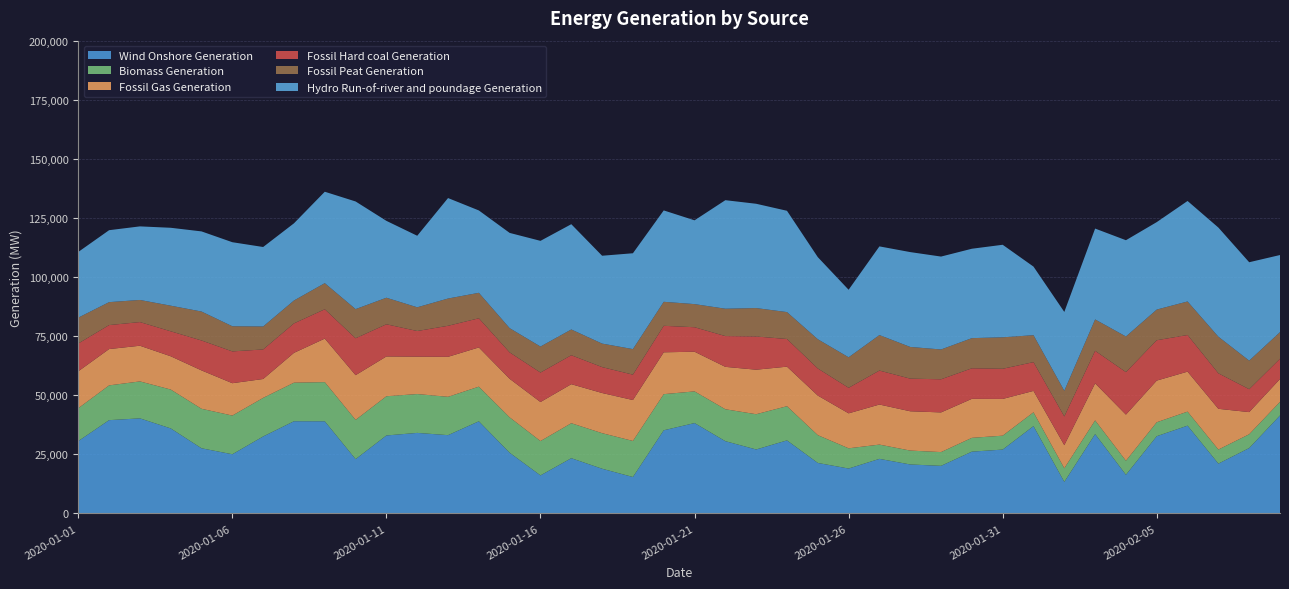

Reading left to right, list all the values displayed in this chart.

Wind Onshore Generation: 30610	39465	40220	35970	27563	25031	32567	39000	38982	22963	32985	34073	33117	38978	25672	16090	23371	18907	15415	35176	38231	30569	27059	30899	21361	19000	23086	20718	20134	26139	27017	36936	13345	33559	16351	32675	37137	21068	27660	41445
Biomass Generation: 13902	14707	15634	16445	16711	16375	16321	16317	16564	16618	16587	16428	16219	14651	14973	14532	14802	15049	15249	15283	13399	13502	14911	14466	11762	8552	6035	5873	5818	5842	5882	5856	5759	5806	5935	5900	5933	5959	5839	5758
Fossil Gas Generation: 15617	15362	15095	14076	16235	13693	7986	12624	18415	18916	16838	15825	16915	16601	16306	16506	16509	16991	17314	17705	16787	17940	18837	16725	16745	14793	16950	16628	16787	16499	15537	9047	9774	15671	19521	17627	16919	17230	9369	9662
Fossil Hard coal Generation: 11761	10146	10001	10562	12658	13448	12500	12453	12414	15604	13613	10845	13132	12328	11170	12472	12247	10959	10732	11211	10352	13021	14051	11702	11453	10801	14369	13803	14011	12919	12762	12169	12154	13758	17979	17072	15491	15023	9689	8570
Fossil Peat Generation: 10942	9709	9361	10840	12243	10643	9715	9691	11047	12334	11229	10037	11533	10775	10257	11005	10898	9942	10812	10156	9785	11572	12021	11386	12377	12910	15012	13412	12611	12762	13313	11398	10857	13281	15072	12971	14189	15485	12089	11260
Hydro Run-of-river and poundage Generation: 27786	30431	31124	32950	33900	35548	33622	32651	38671	45542	32518	30258	42502	34843	40296	44707	44531	37168	40545	38661	35444	45914	44122	42853	34722	28569	37520	40125	39304	37817	39145	29016	33359	38437	40724	36994	42514	46172	41620	32622